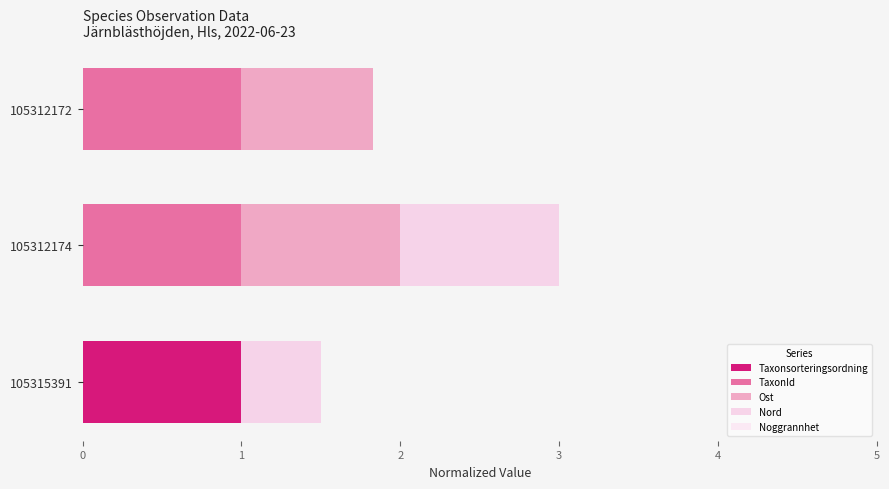

How many bars are there in each group?

5